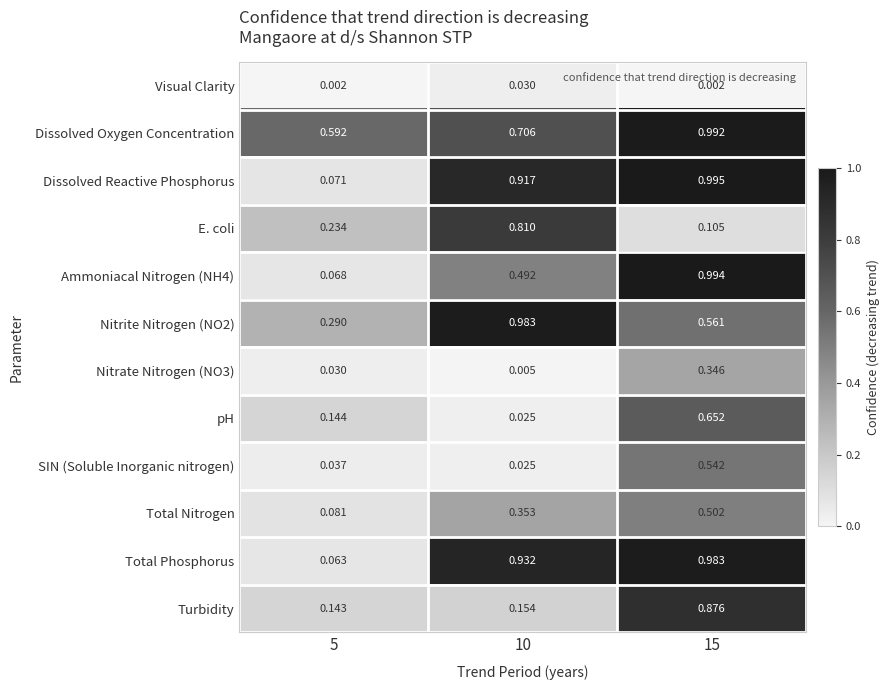

Which series has the largest total across all categories?

Dissolved Oxygen Concentration